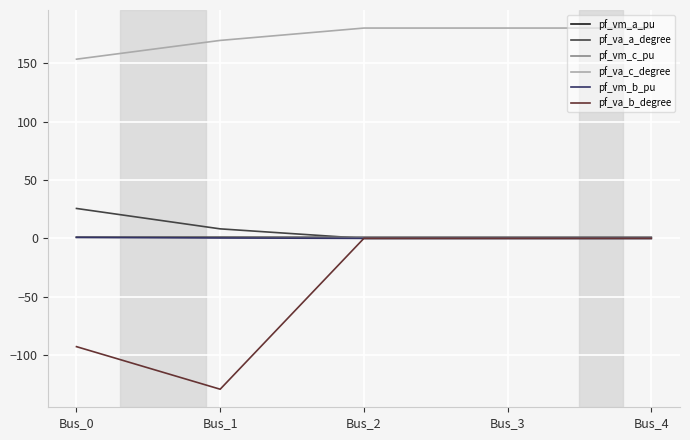

What value does the pf_vm_b_pu series have at Bus_1?

0.4